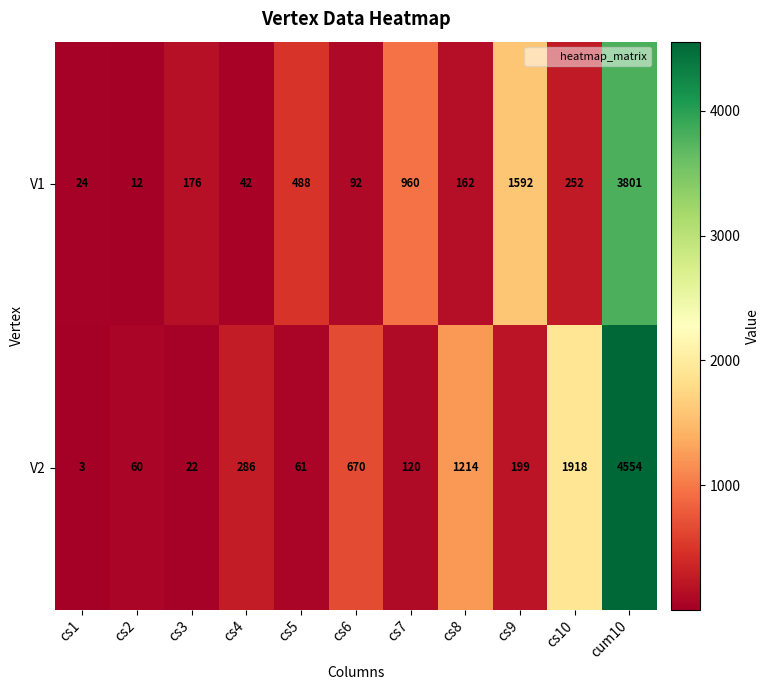

What is the difference between the second highest and minimum values in the V2 series?

1915